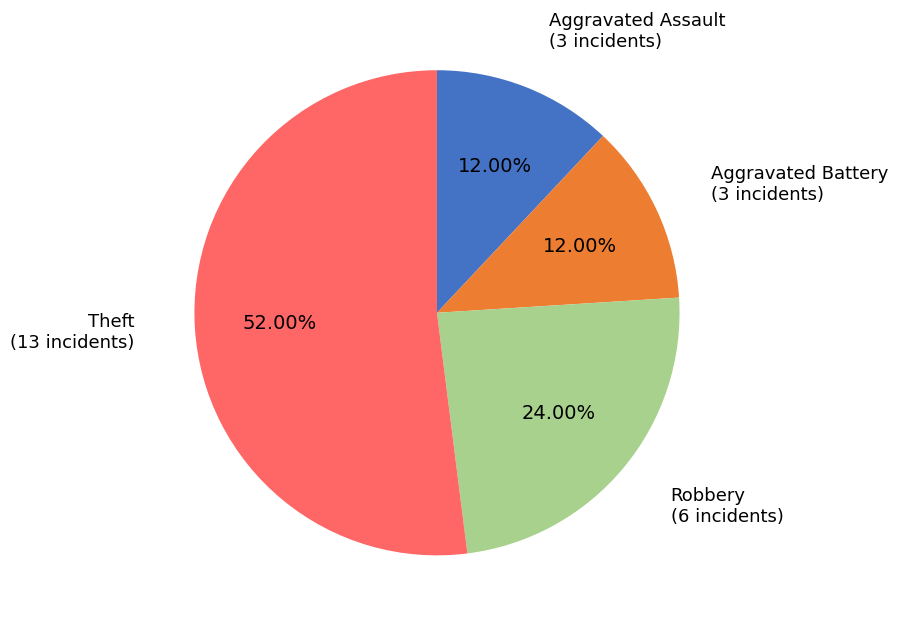

Does any single category account for the majority?

Yes